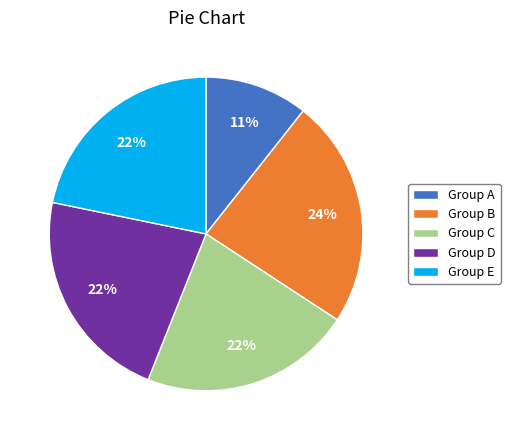

Combined, do Group A and Group B account for over 50%?

No